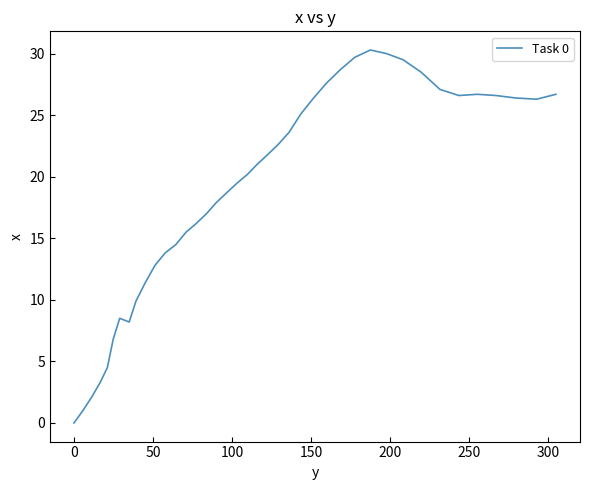

What is the difference between the maximum and minimum values?

30.3